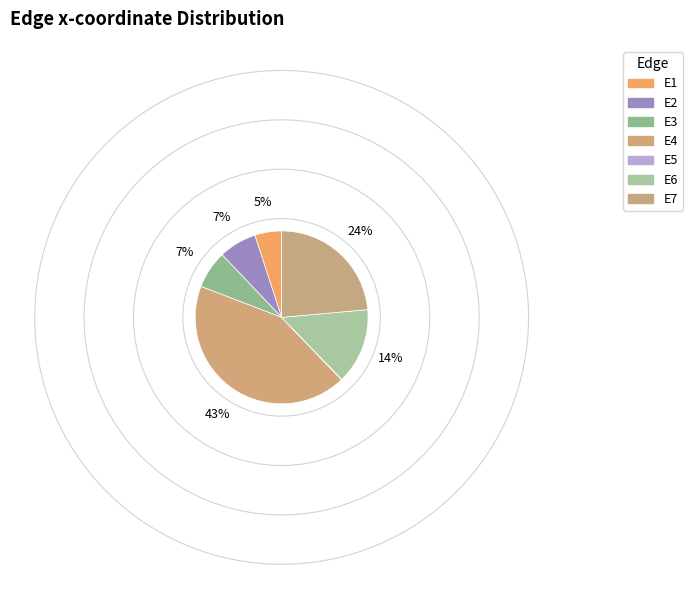

Rank the categories by value from highest to lowest.

E4, E7, E6, E2, E3, E1, E5